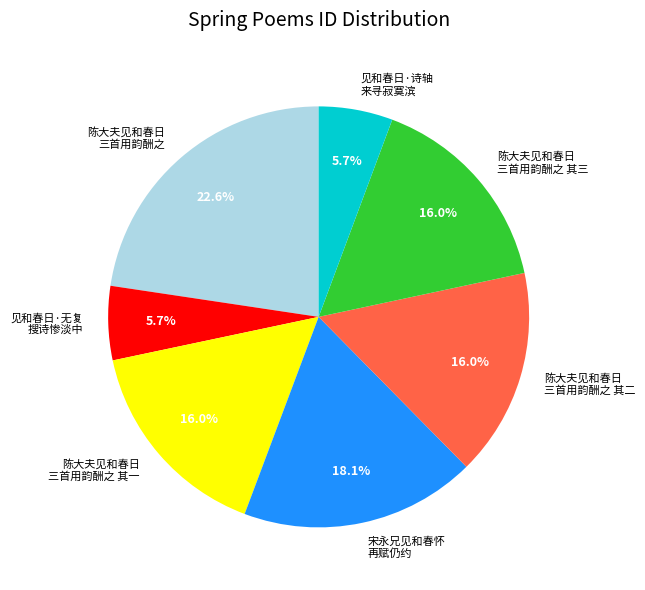

To the nearest percent, what is the average slice percentage?

14%